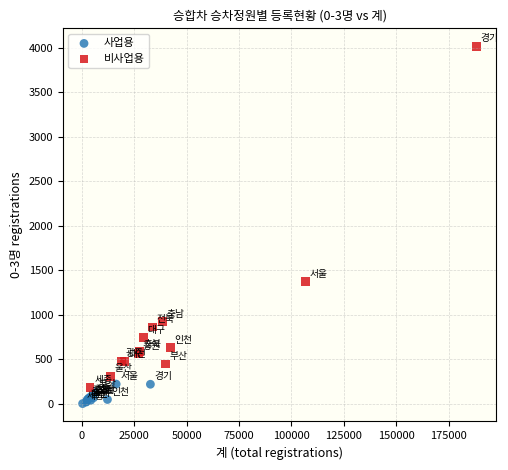

Which series contains the highest Y value?

비사업용